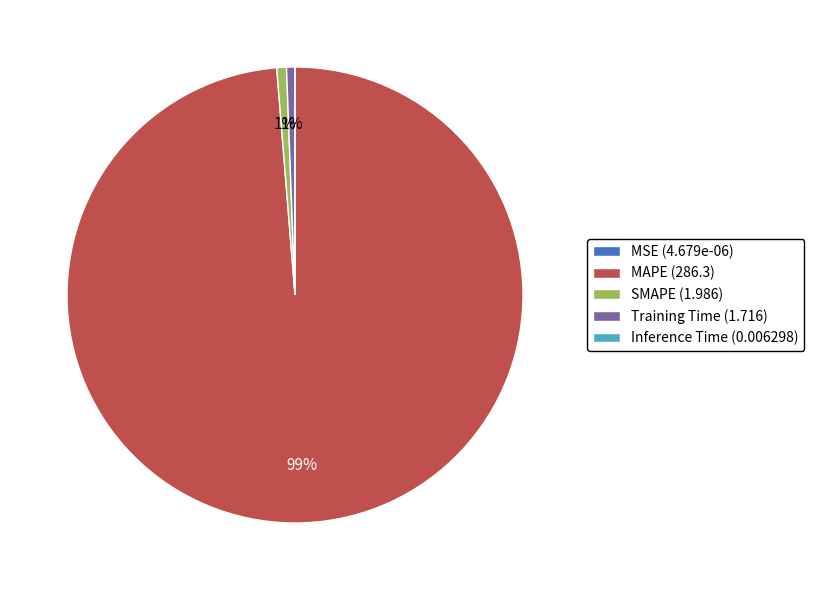

What is the largest slice in the pie chart?

MAPE